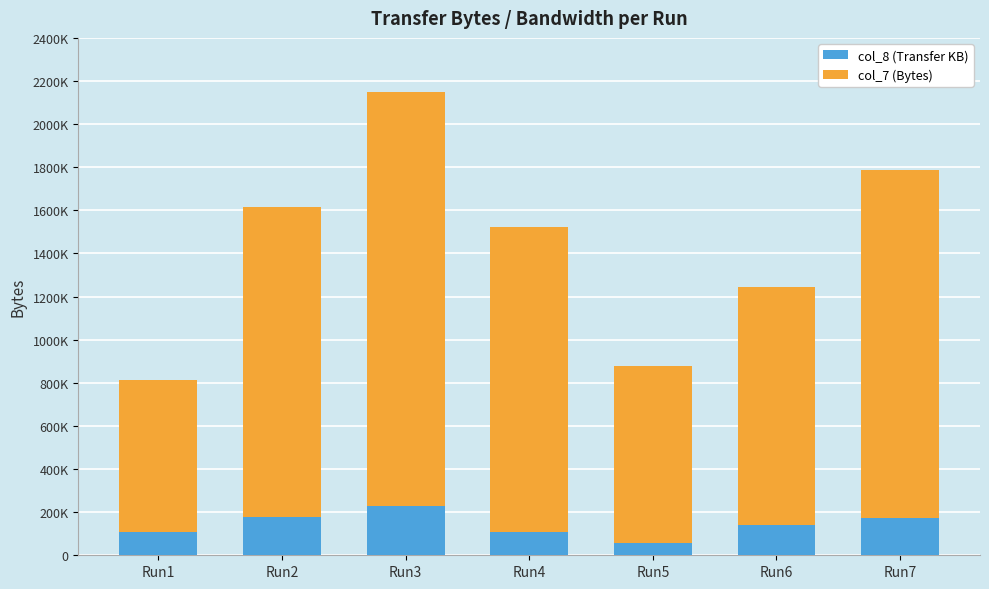

Does the chart contain any negative values?

No